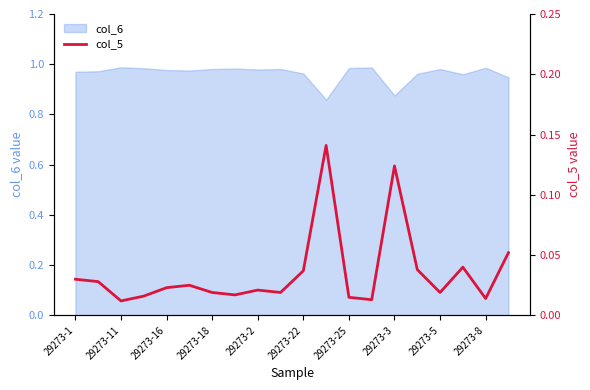

True or false: the data shows 0.0 at 29273-5.

True